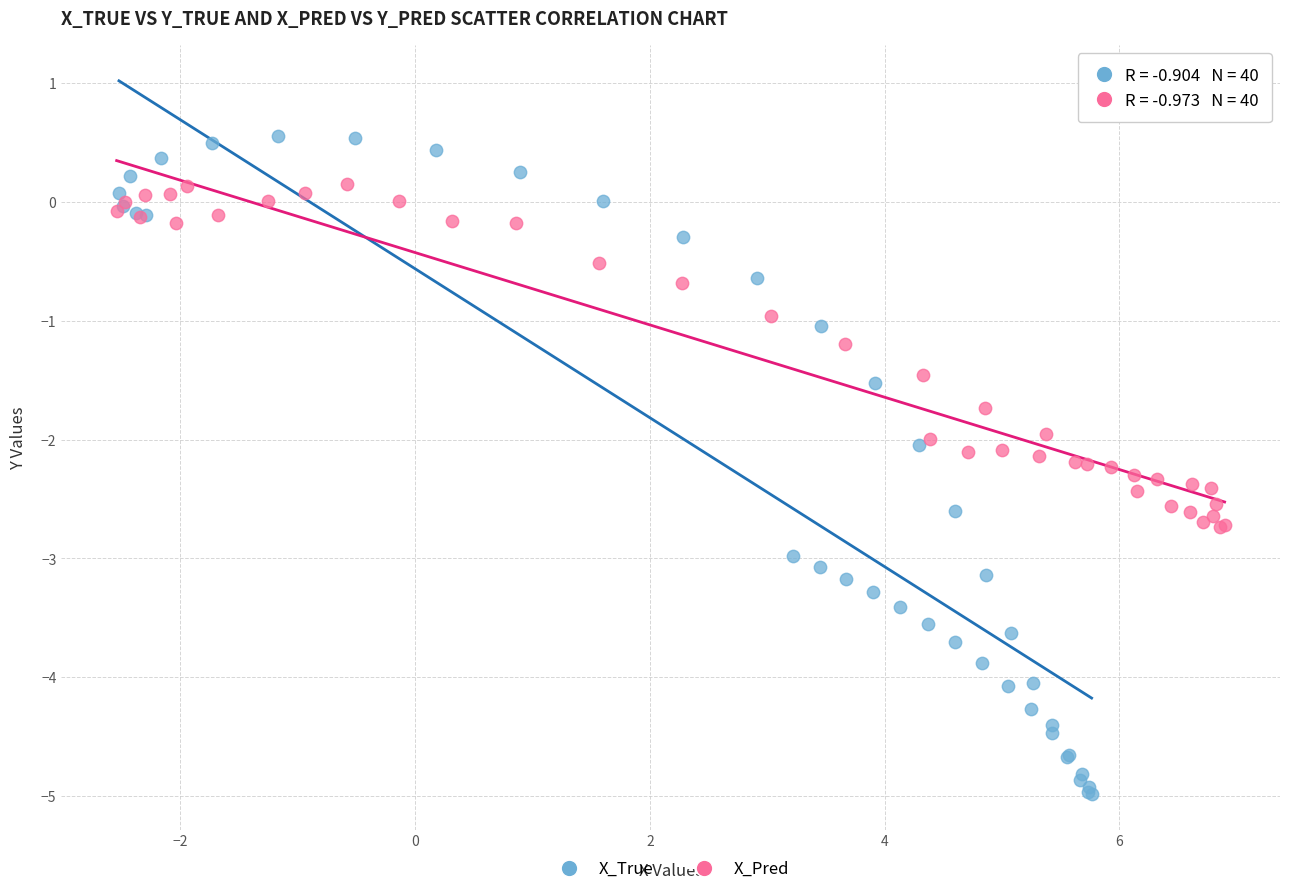

Which series contains the lowest Y value?

X_True